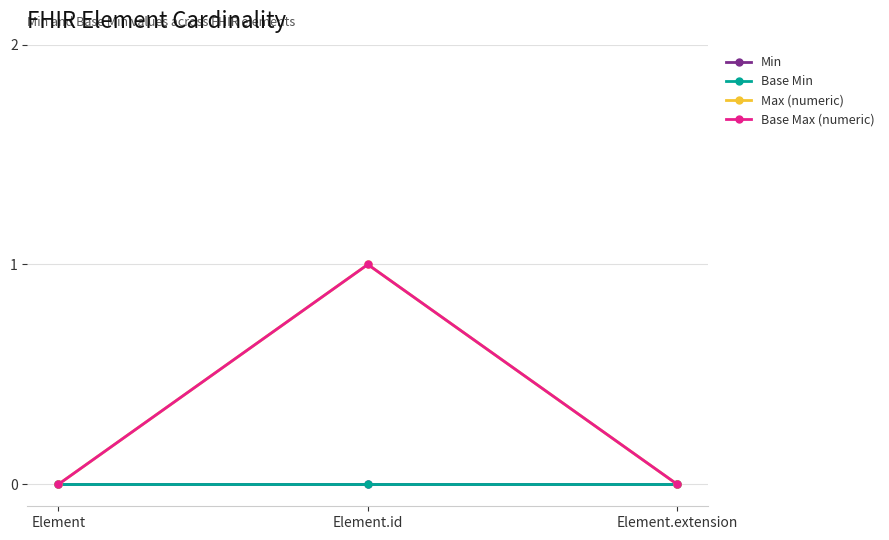

The Min series shows 0 at Element. True or false?

True